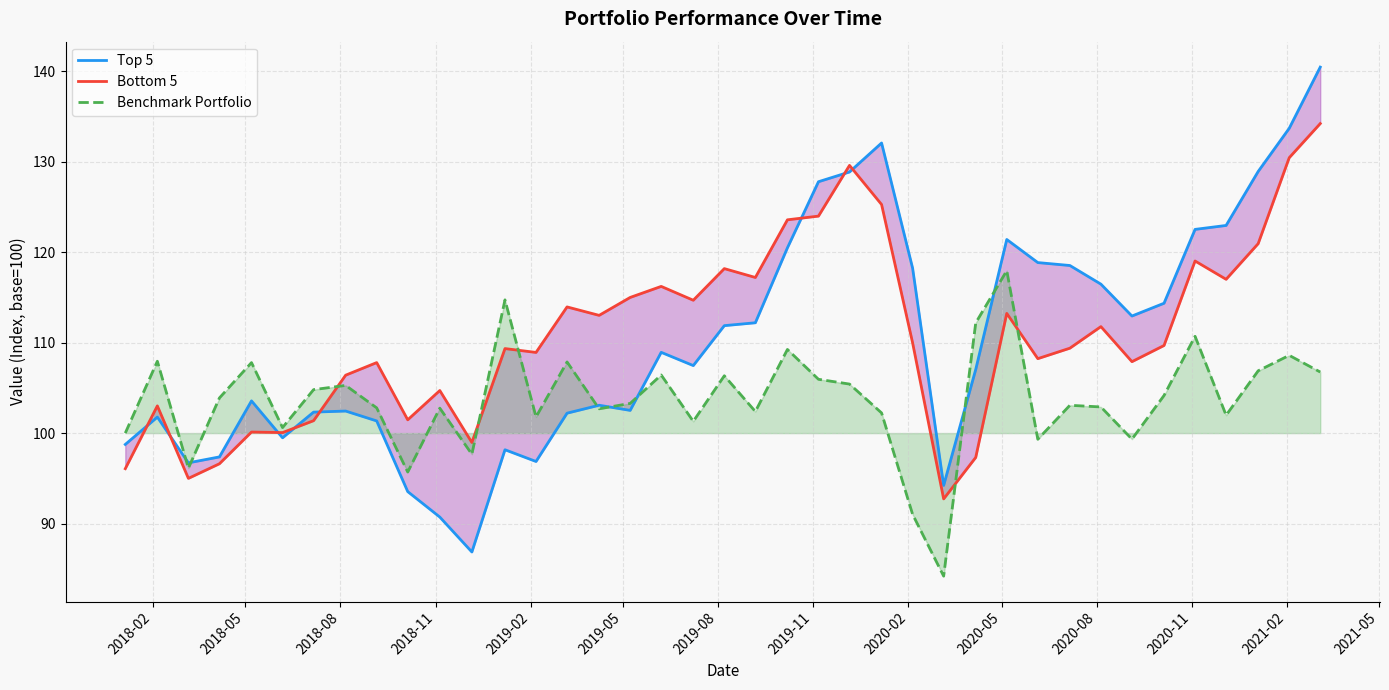

What is the lowest value of the Benchmark Portfolio series?

84.2